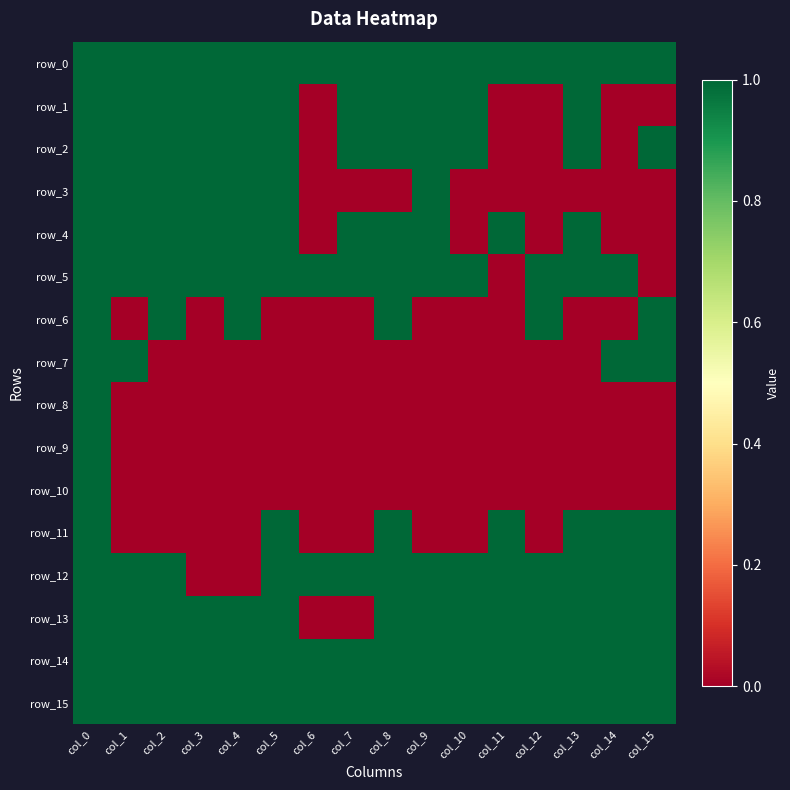

Between col_8 and col_13, which series saw the biggest shift?

row_6